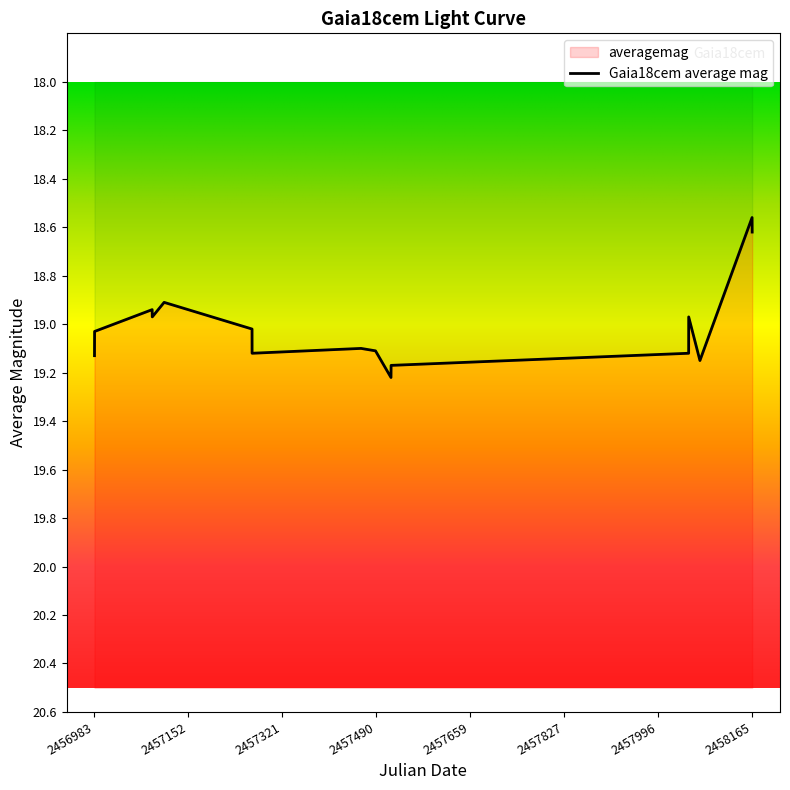

How many data points are less than 19?

6